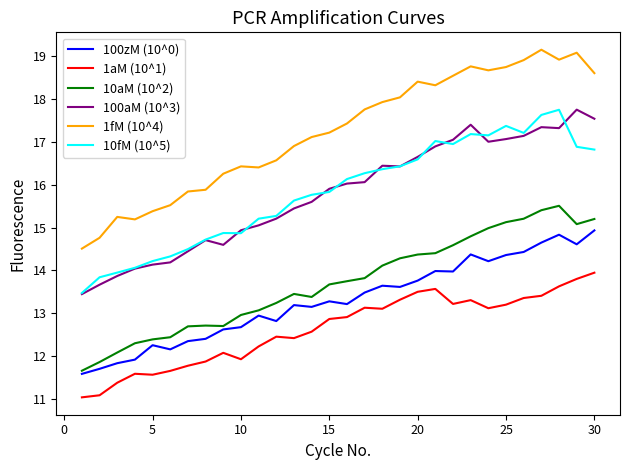

True or false: 1fM (10^4) and 100aM (10^3) intersect in this chart.

False